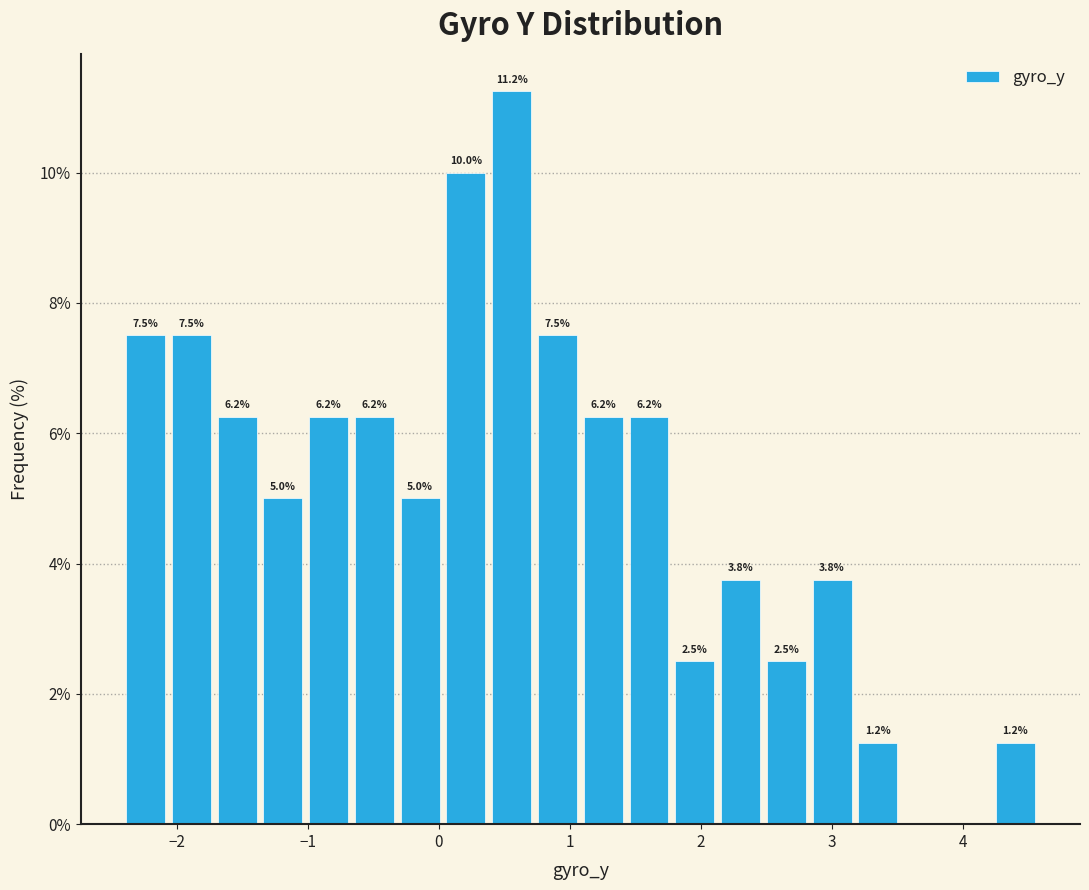

Read against the x-axis, roughly where is the centre of the tallest bar?

0.6